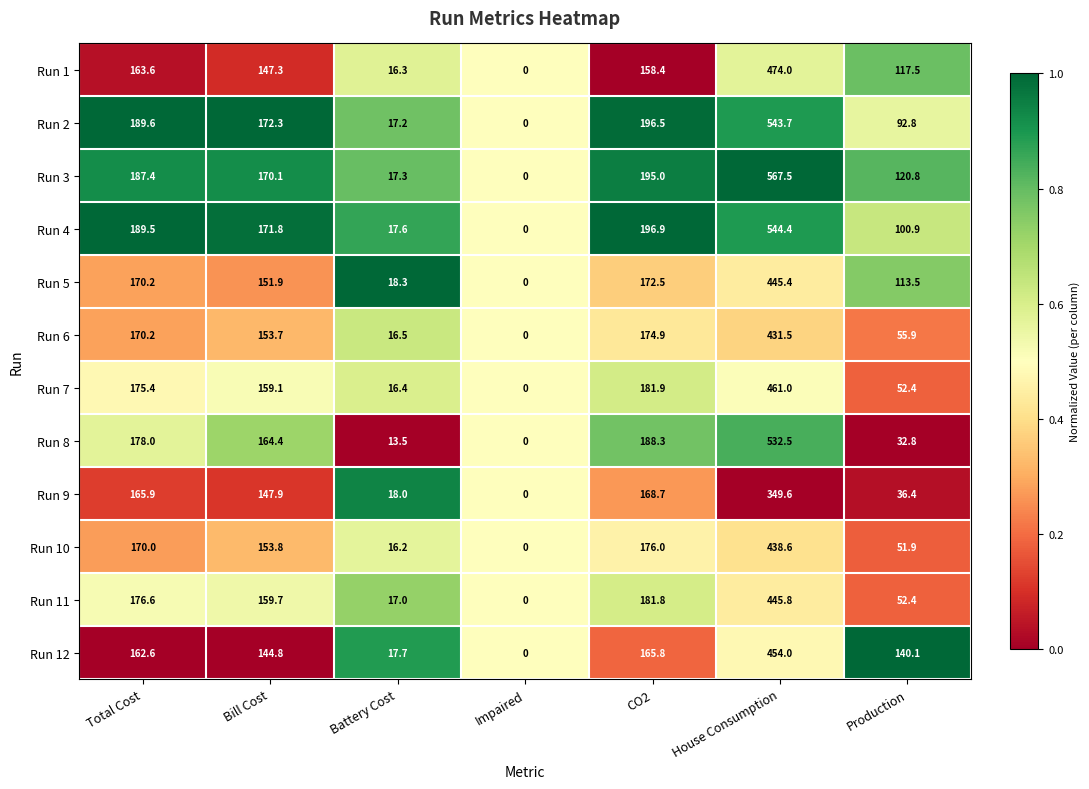

What is the sum of the Run 6 values at Impaired and Total Cost?

170.2